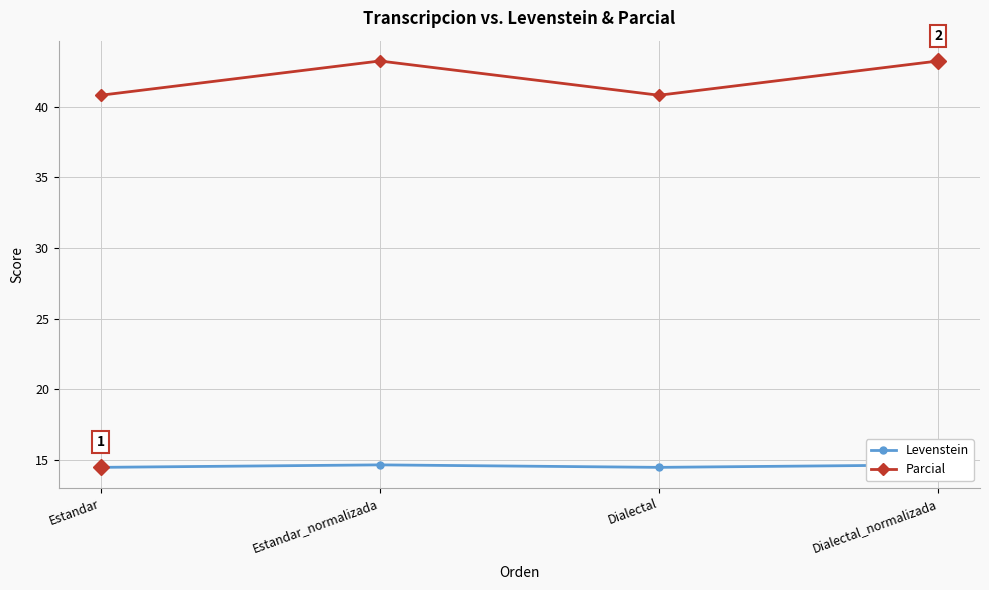

What is the sum of the Parcial values at Estandar and Estandar_normalizada?

84.1